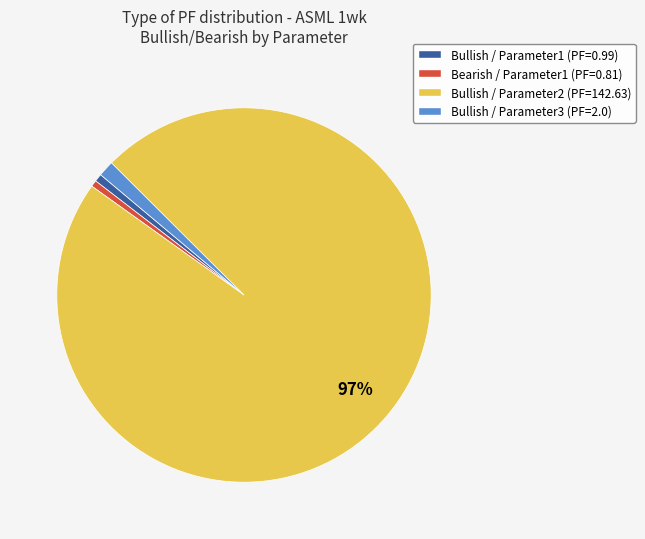

The Bullish / Parameter1 (PF=0.99) slice represents 13% of the pie. True or false?

False